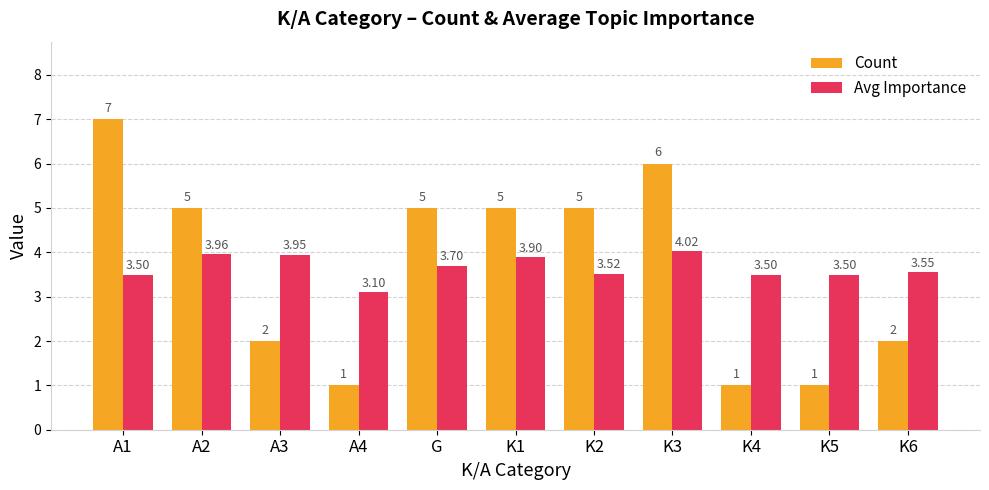

At A3, list the series in order from largest to smallest.

Avg Importance, Count